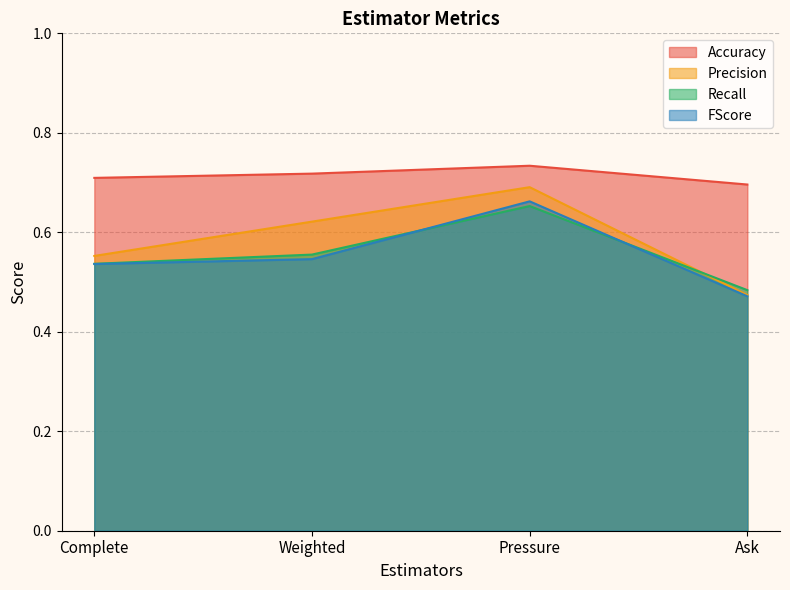

True or false: Recall and Accuracy cross at least once.

False